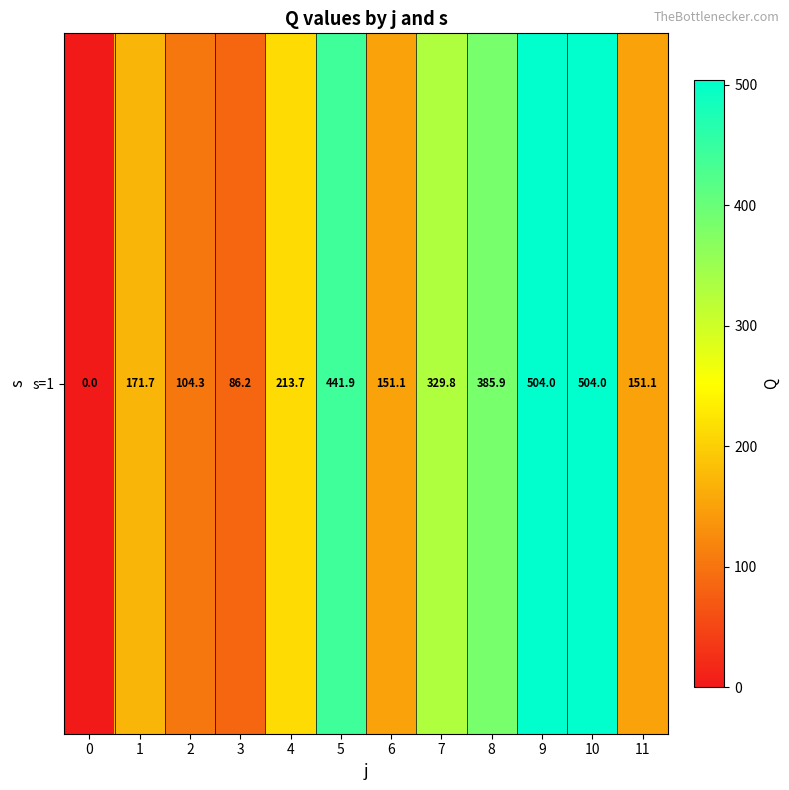

How many values are below 213?

6